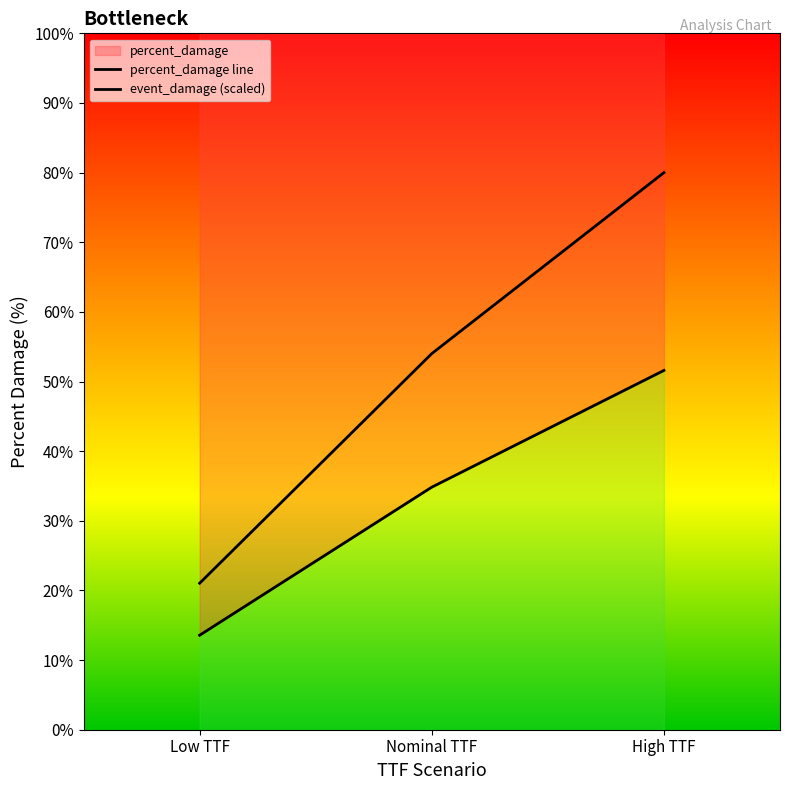

Reading right to left, what are all the values shown in this chart?

percent_damage: High TTF=80.0	Nominal TTF=54.0	Low TTF=21.0
event_damage: High TTF=51.6	Nominal TTF=34.8	Low TTF=13.6